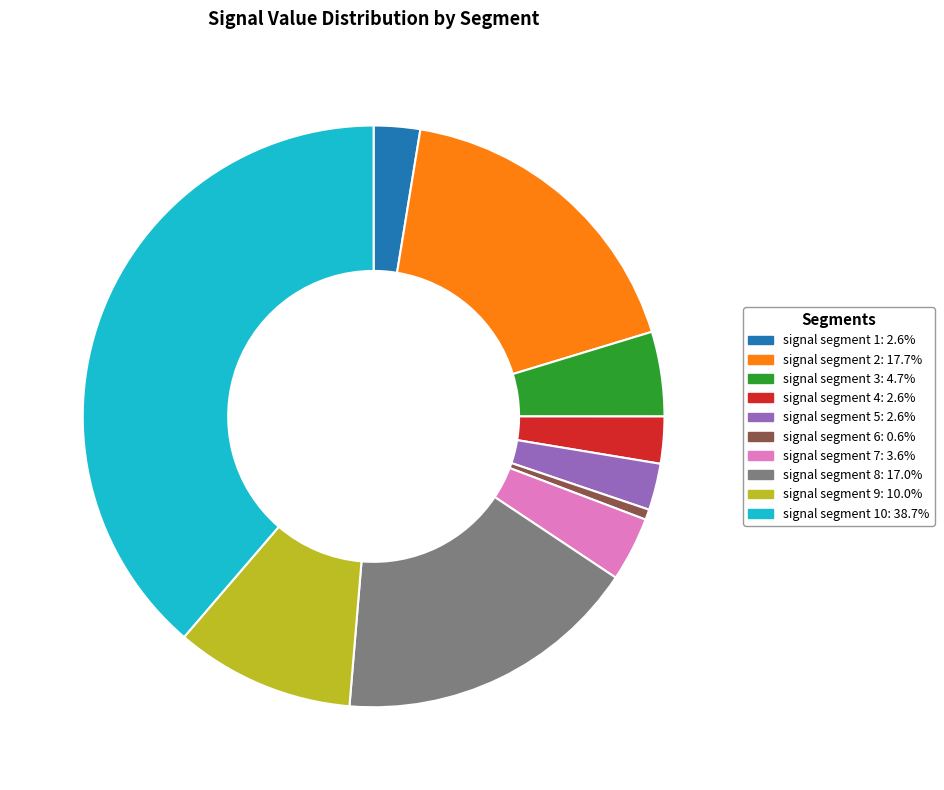

Does any single category account for the majority?

No